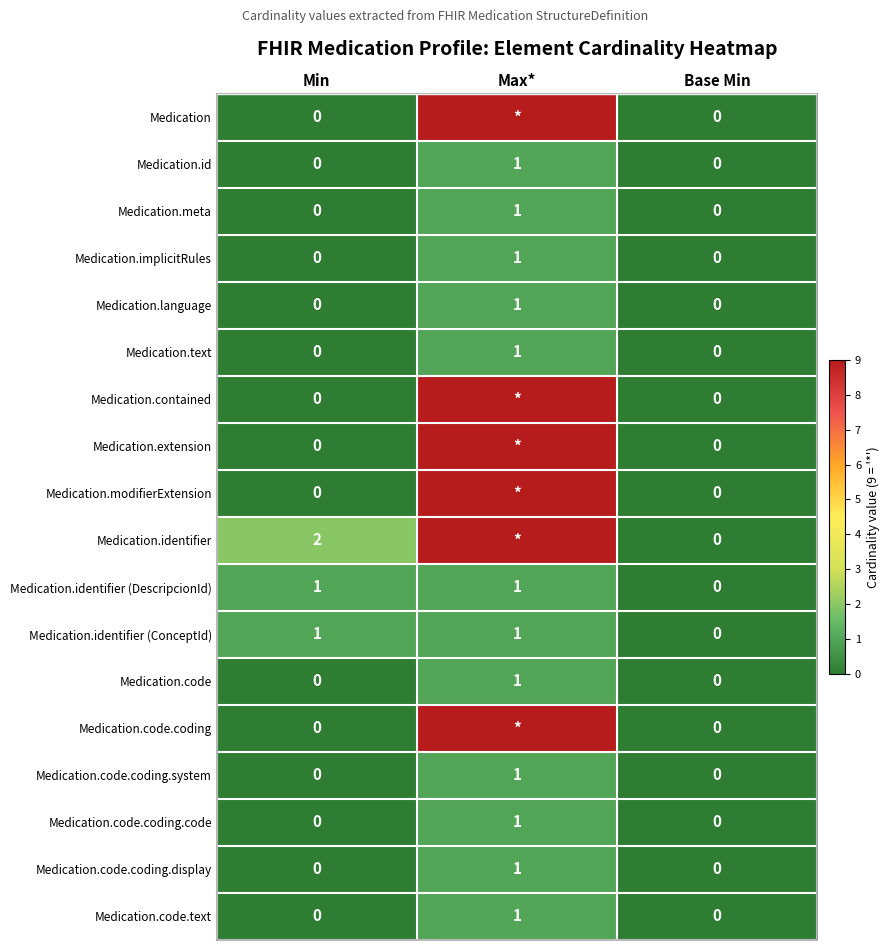

At which category is the sum across all series the highest?

Max*